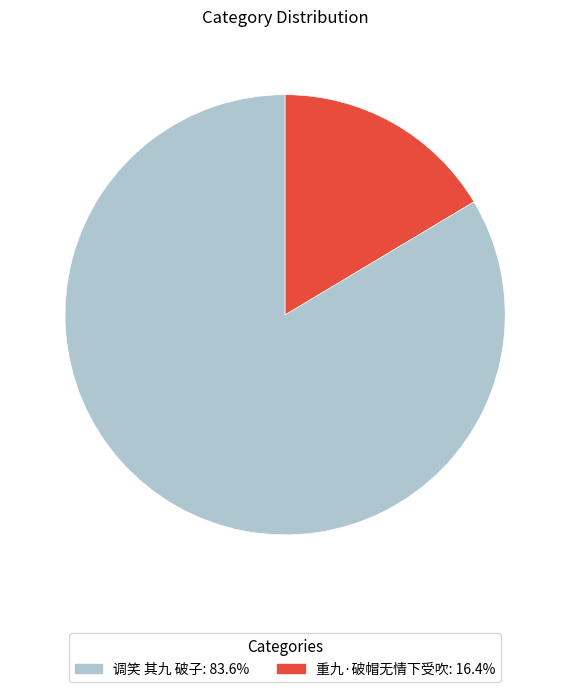

Is 重九·破帽无情下受吹 the majority of the pie?

No